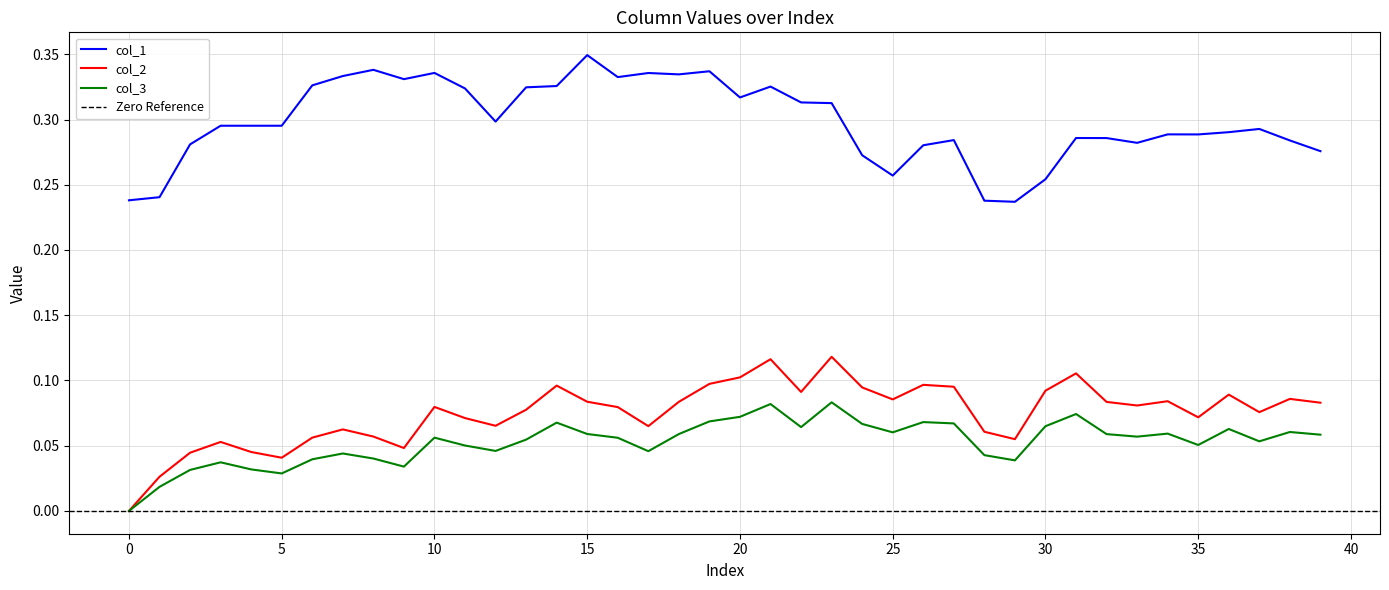

True or false: col_3 and col_1 cross at least once.

False